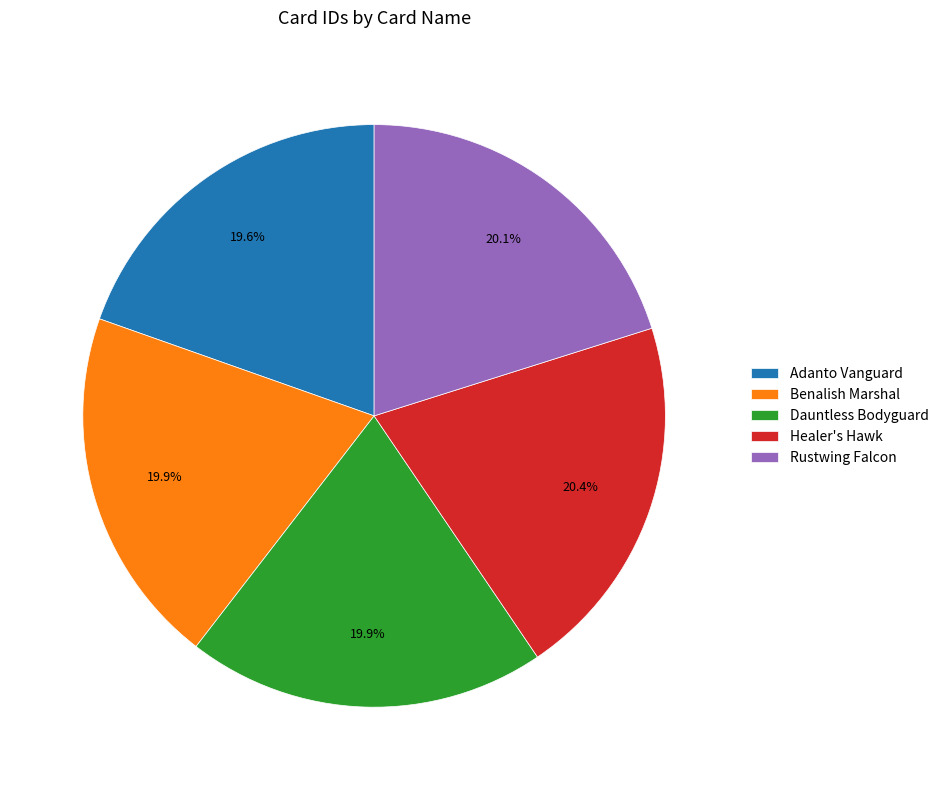

Approximately how many times larger is the value at Rustwing Falcon compared to Benalish Marshal?

1.0